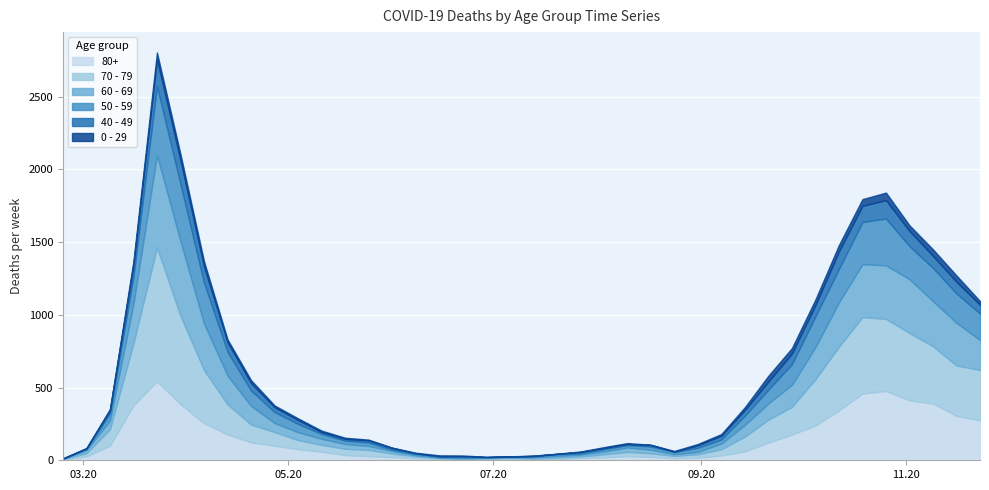

Between 2020-04-13 and 2020-06-01, which is larger?

2020-04-13